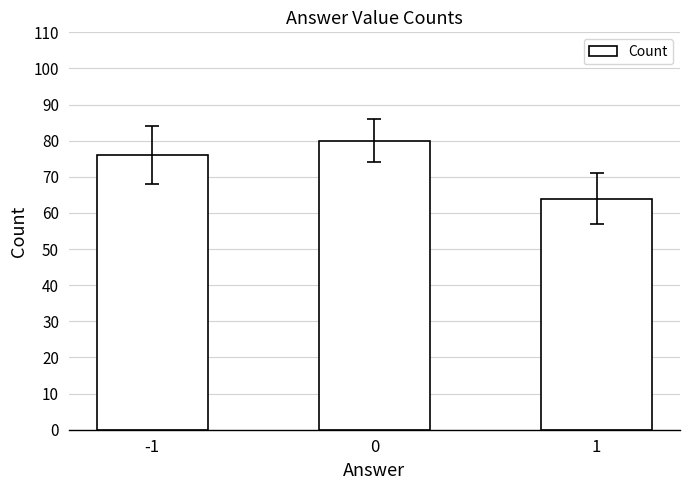

Where is the data nearest to the value 72?

-1